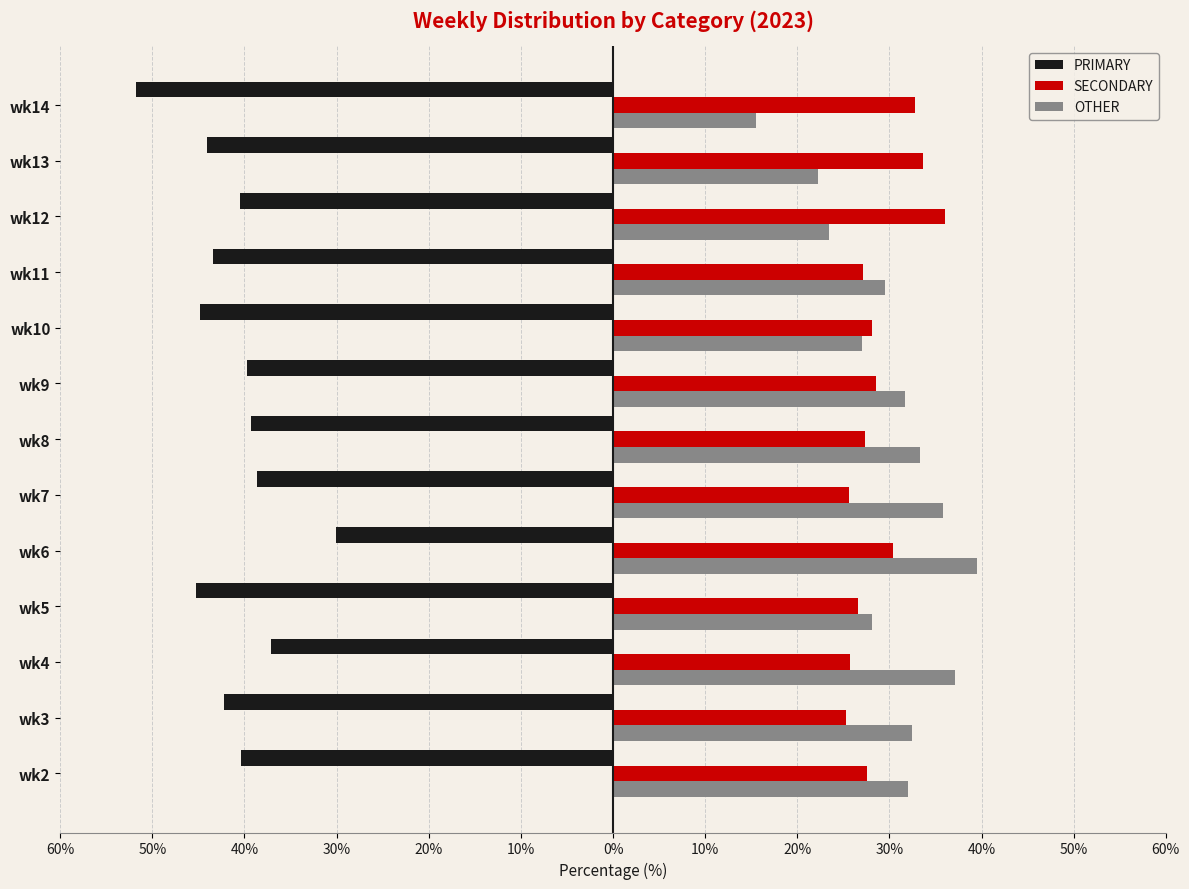

How many bars are there in each group?

3